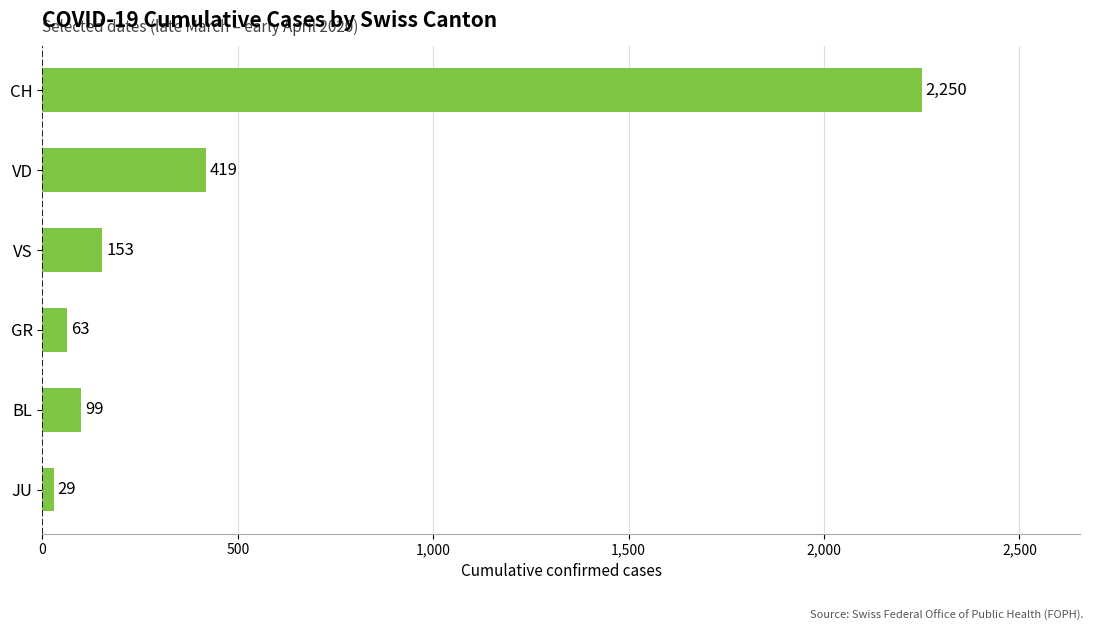

List the labels in order of value, largest first.

CH, VD, VS, BL, GR, JU